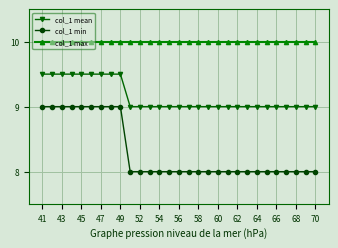

Rank the series by their maximum value, from lowest to highest.

col_1 min, col_1 mean, col_1 max